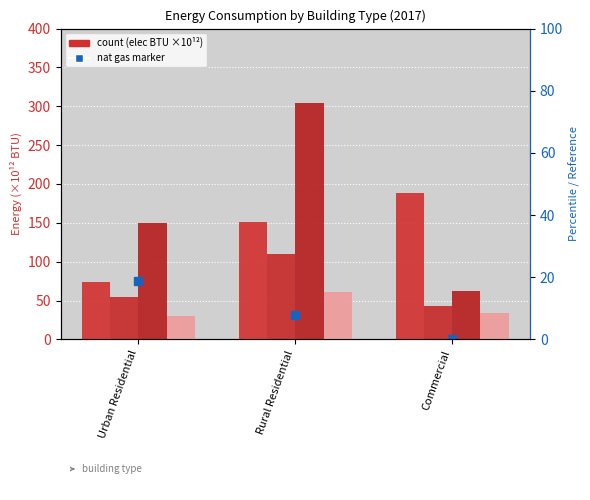

What position from the left is Urban Residential?

1